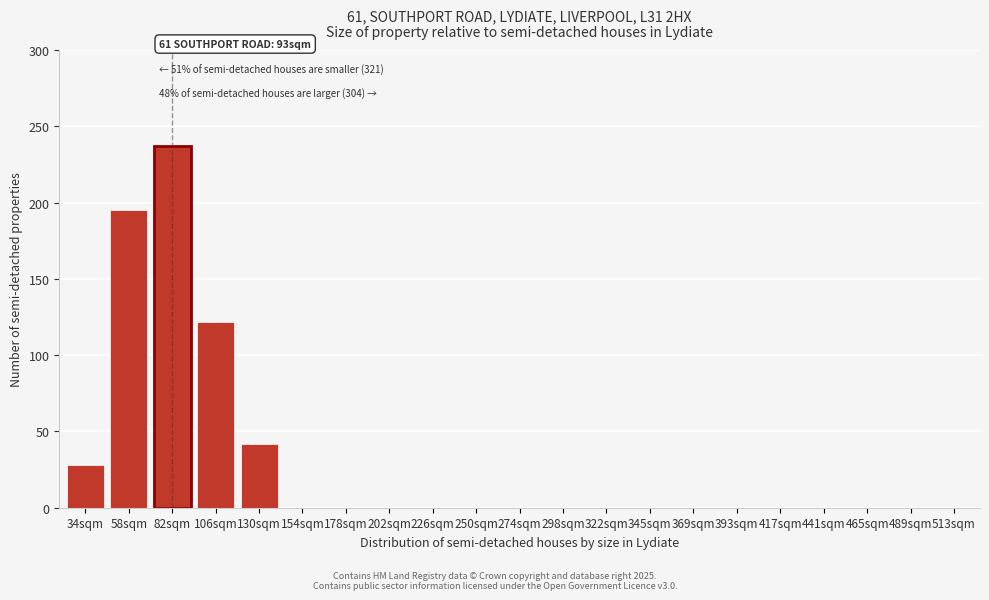

Reading left to right, what are all the values shown in this chart?

34sqm=28	58sqm=195	82sqm=237	106sqm=122	130sqm=42	154sqm=0	178sqm=0	202sqm=0	226sqm=0	250sqm=0	274sqm=0	298sqm=0	322sqm=0	345sqm=0	369sqm=0	393sqm=0	417sqm=0	441sqm=0	465sqm=0	489sqm=0	513sqm=0